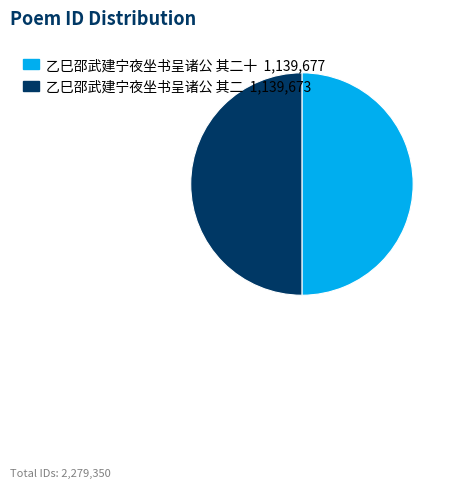

What is the majority slice?

乙巳邵武建宁夜坐书呈诸公 其二十